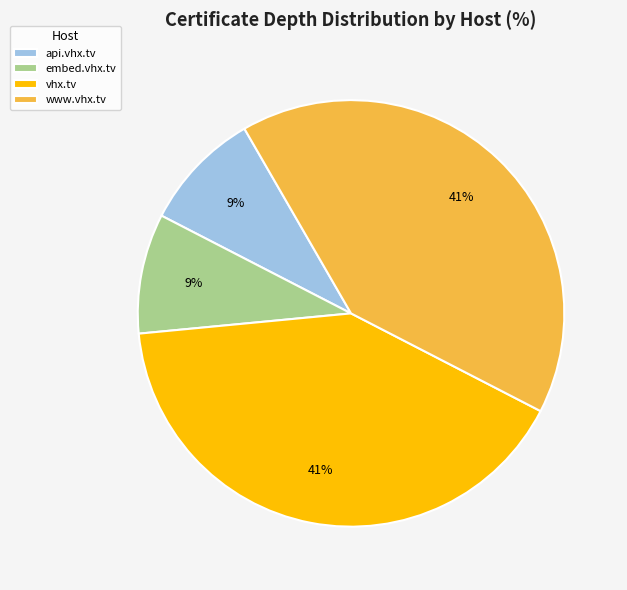

Does api.vhx.tv account for over 50% of the chart?

No